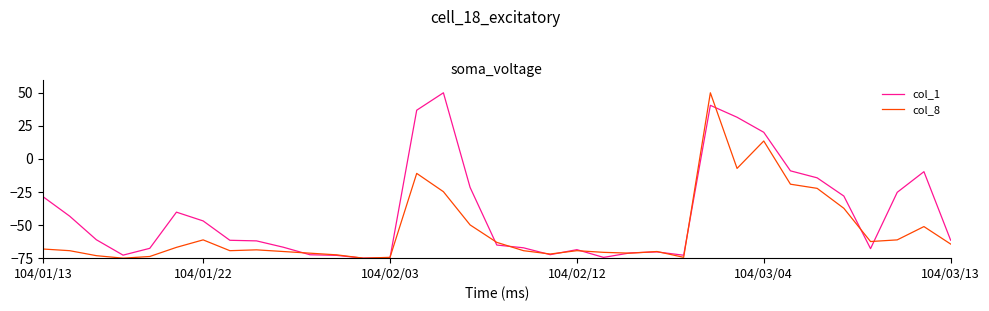

In col_1, how many points are lower than both neighbors (excluding endpoints)?

6